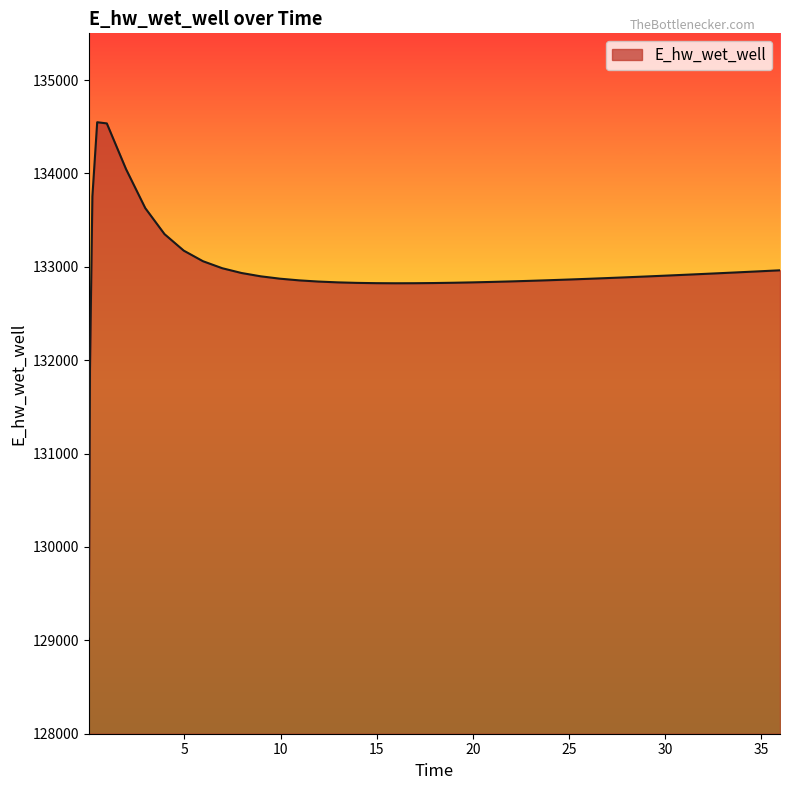

What is the difference between the maximum and minimum values?

5507.5